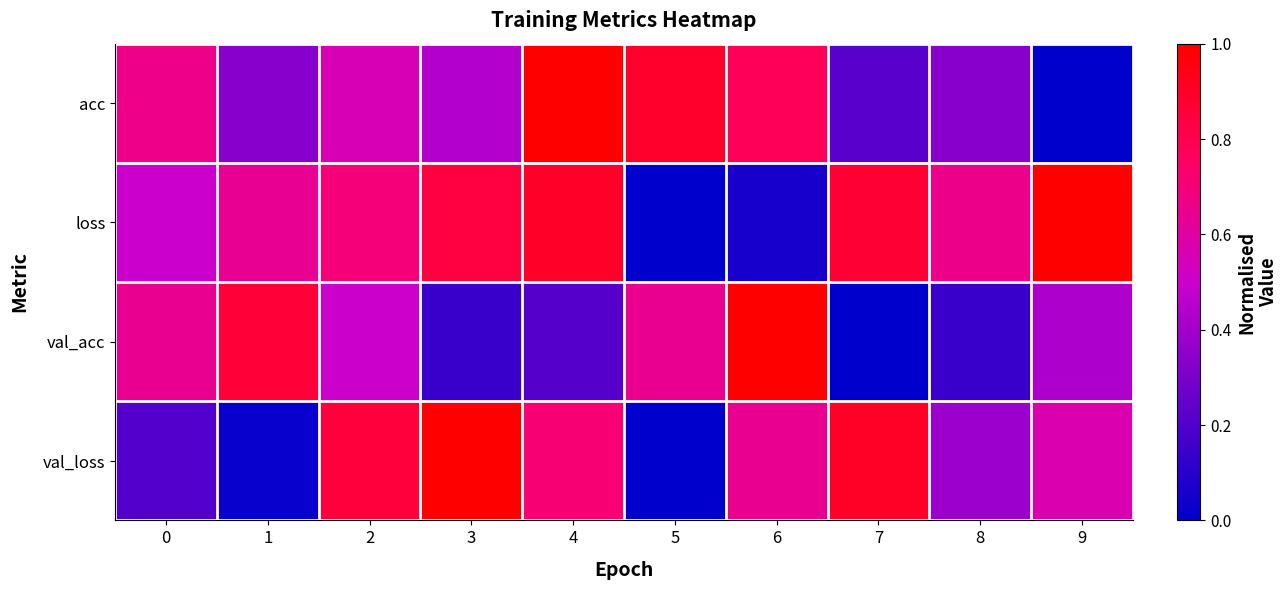

Which series has the largest range (max minus min)?

acc